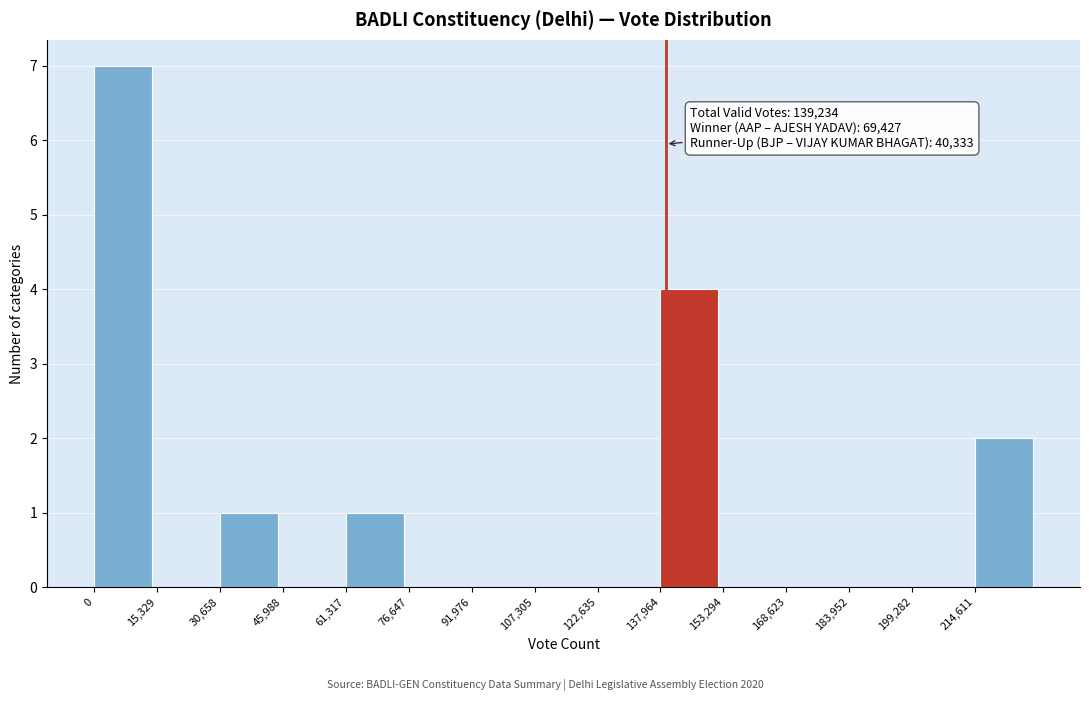

Over which range of the x-axis is the bar tallest?

0 to 16000